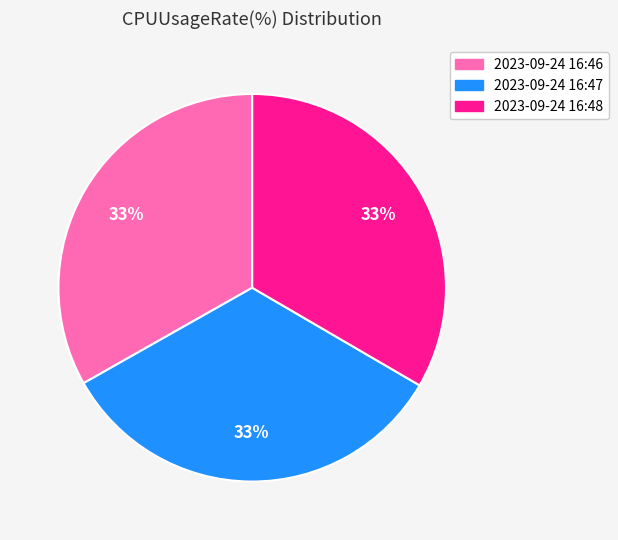

Approximately how many times larger is the value at 2023-09-24 16:48 compared to 2023-09-24 16:47?

1.0